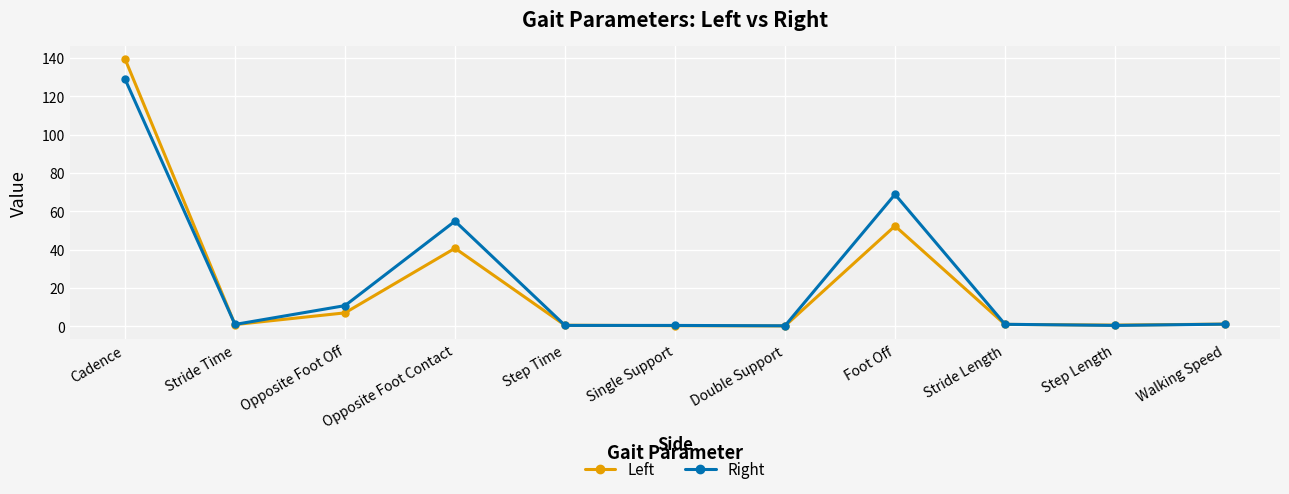

Does the chart display data point markers on the line(s)?

Yes